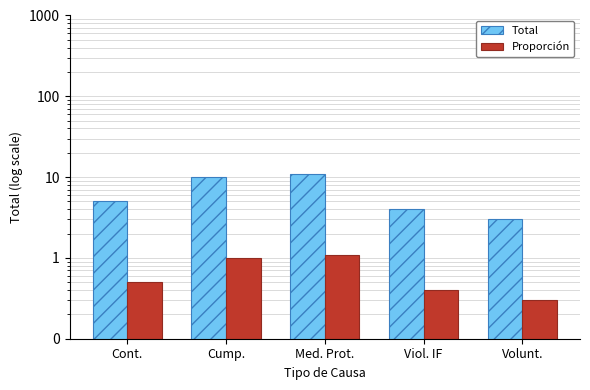

What is the smallest value displayed?

0.3